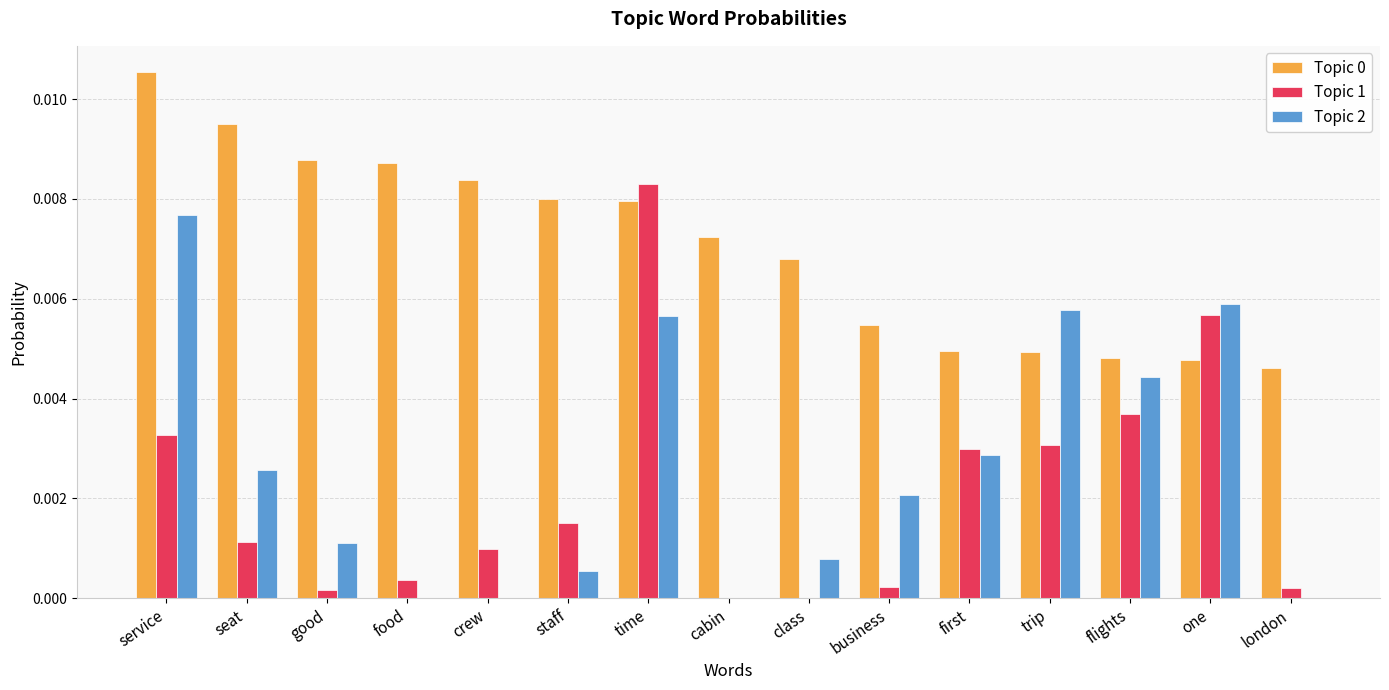

True or false: Topic 0 has a value of 0.0 at seat.

True